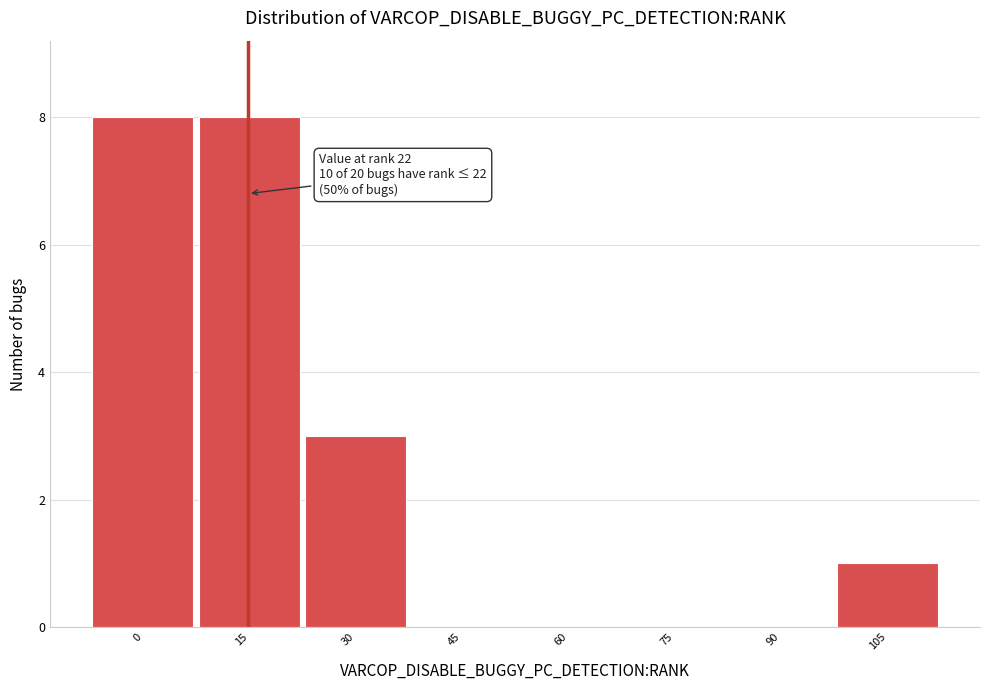

Reading left to right, transcribe all the data shown in this chart.

0=8	15=8	30=3	45=0	60=0	75=0	90=0	105=1